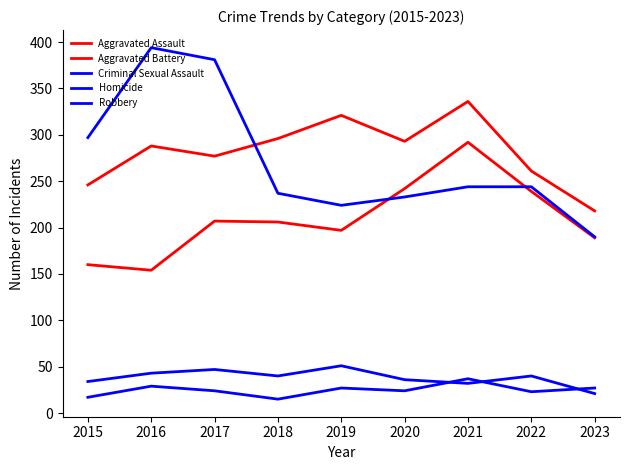

What is the value of the Criminal Sexual Assault point at the 6th from the left?

36